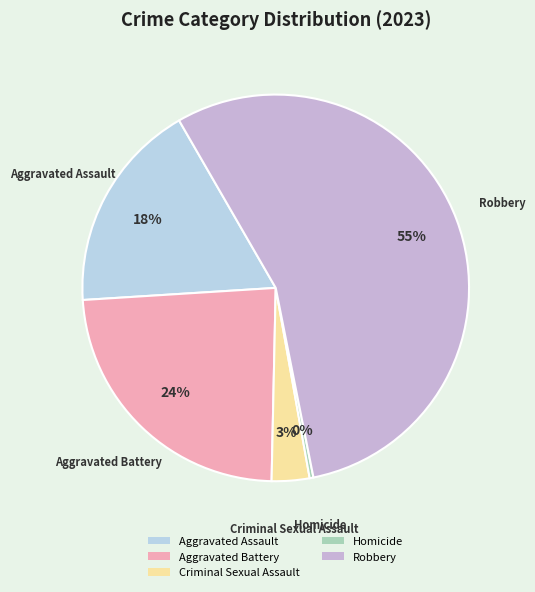

Combined, do Homicide and Aggravated Battery account for over 50%?

No